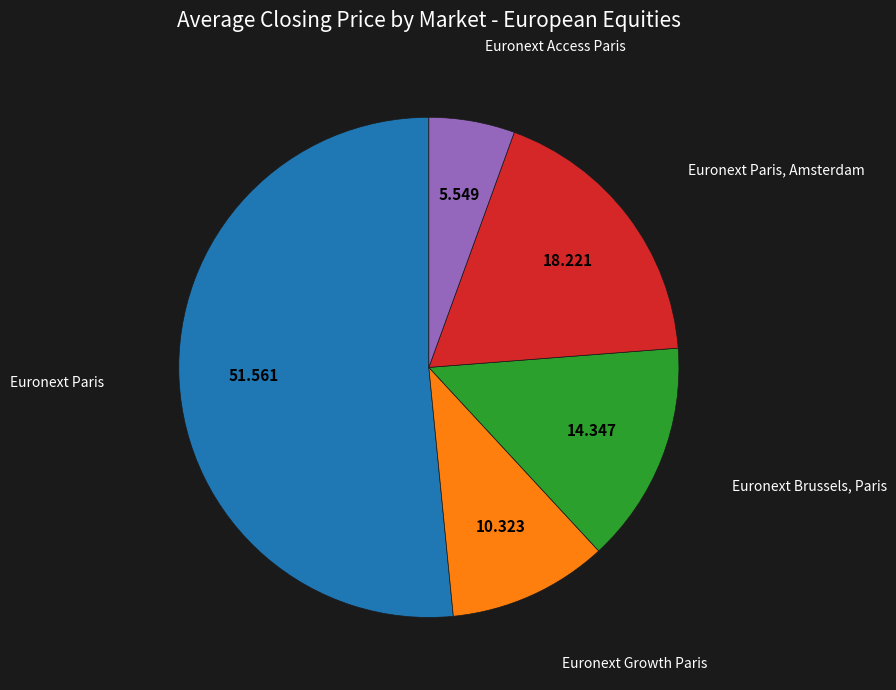

Which category has the biggest portion of the pie?

Euronext Paris